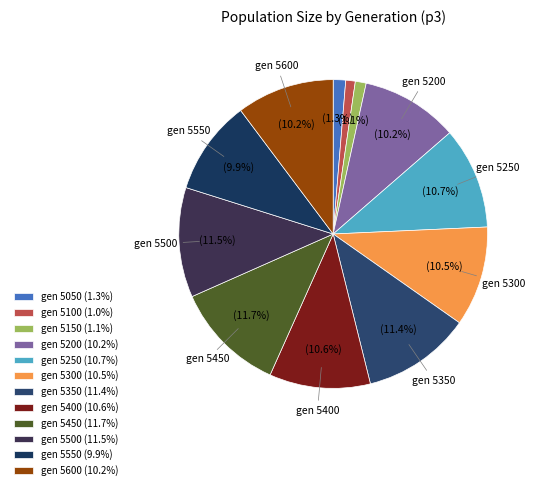

How many segments does this pie chart have?

12